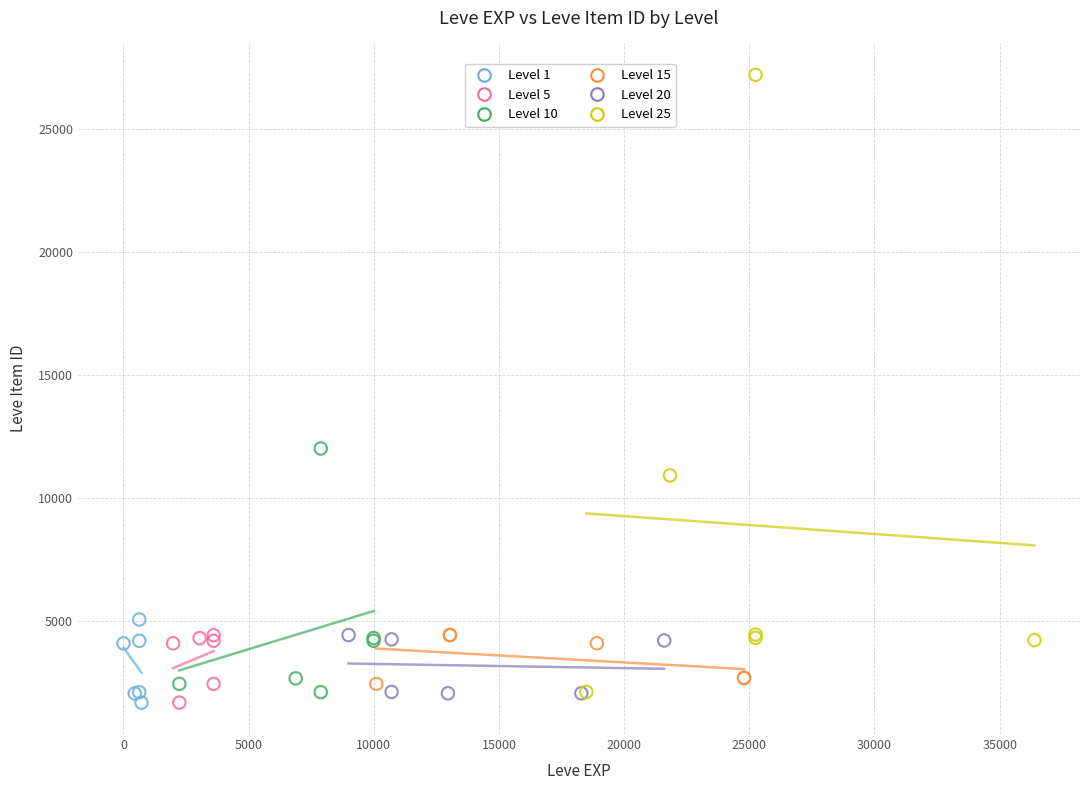

Which series has the widest spread of Y values?

Level 25